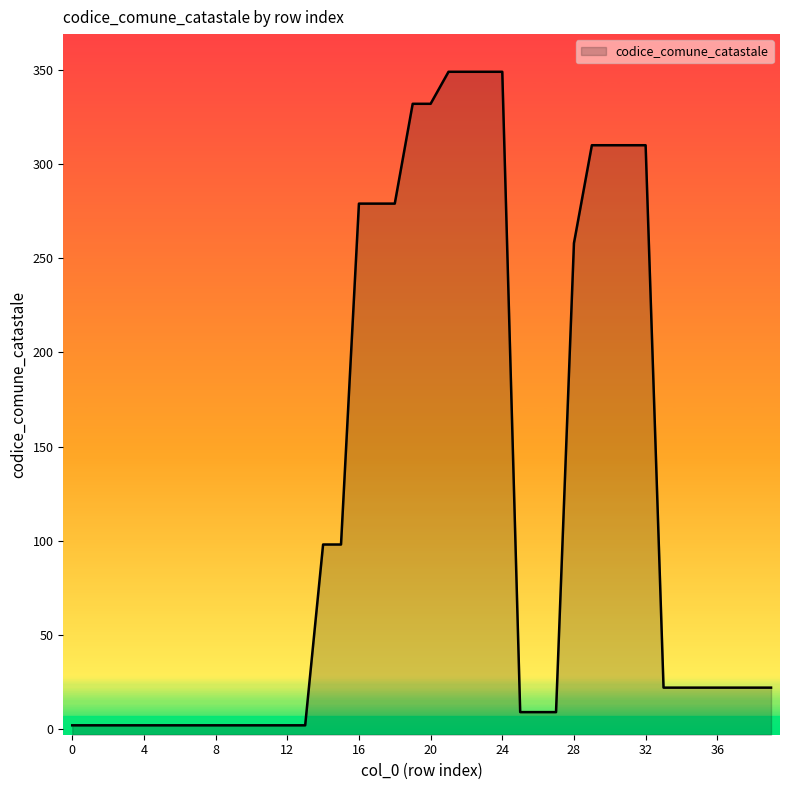

What is the change in value from 23 to 35?

-327